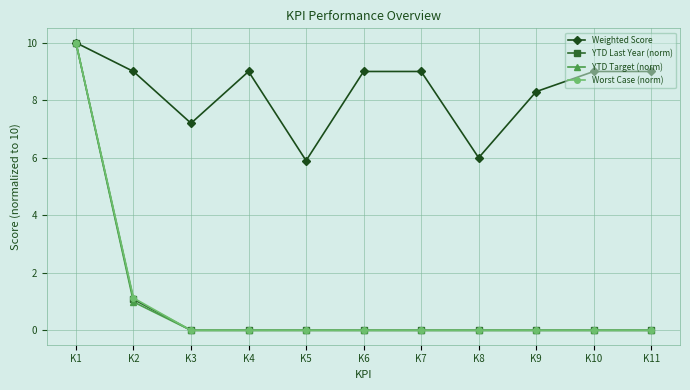

At which category does the chart reach its peak across all series?

K1